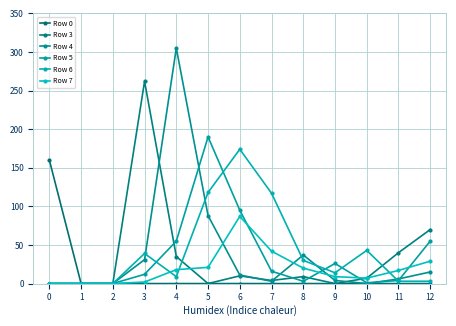

What is the maximum value for Row 3?

262